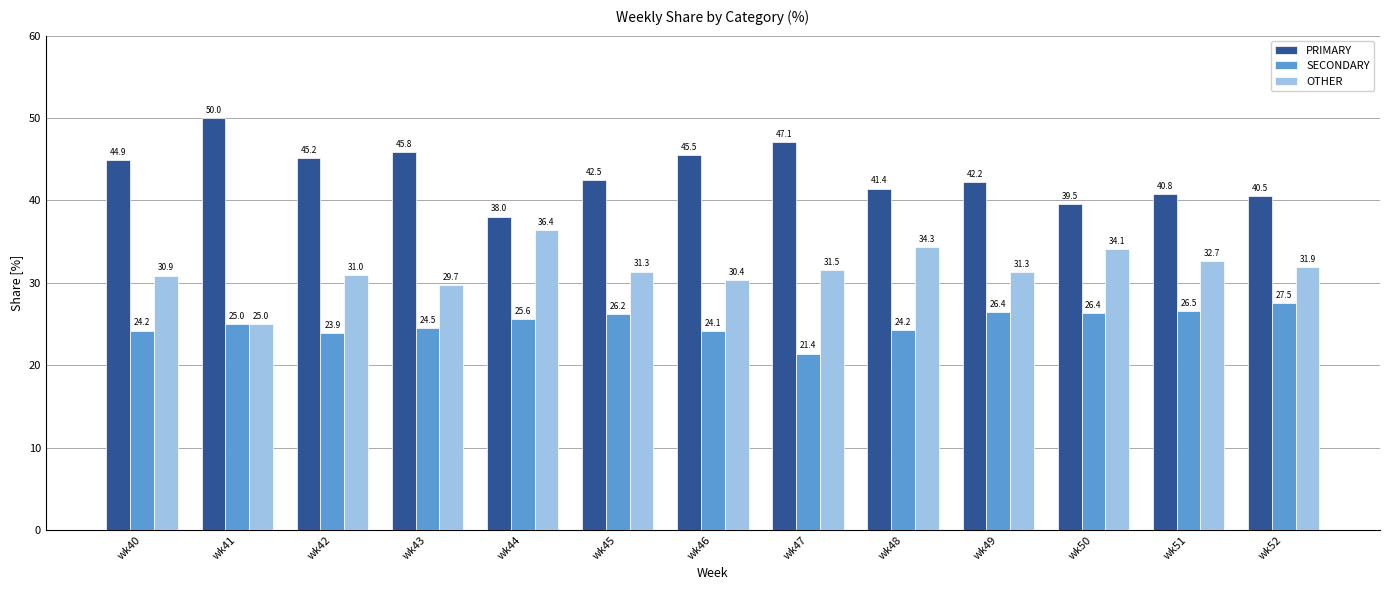

Which category has the highest value in the OTHER series?

wk44